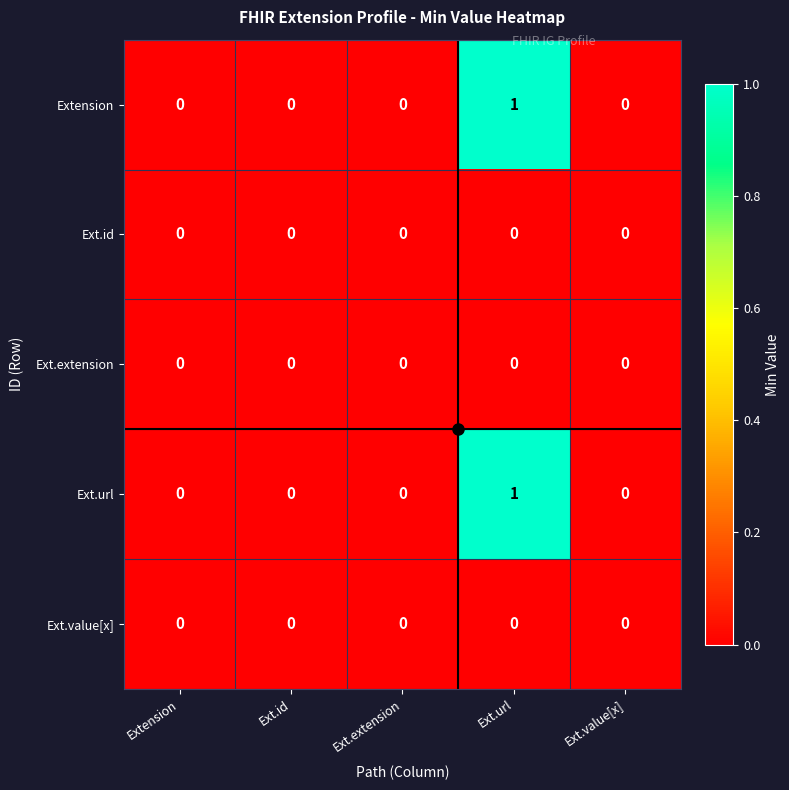

The Extension series shows 0 at Extension. True or false?

True